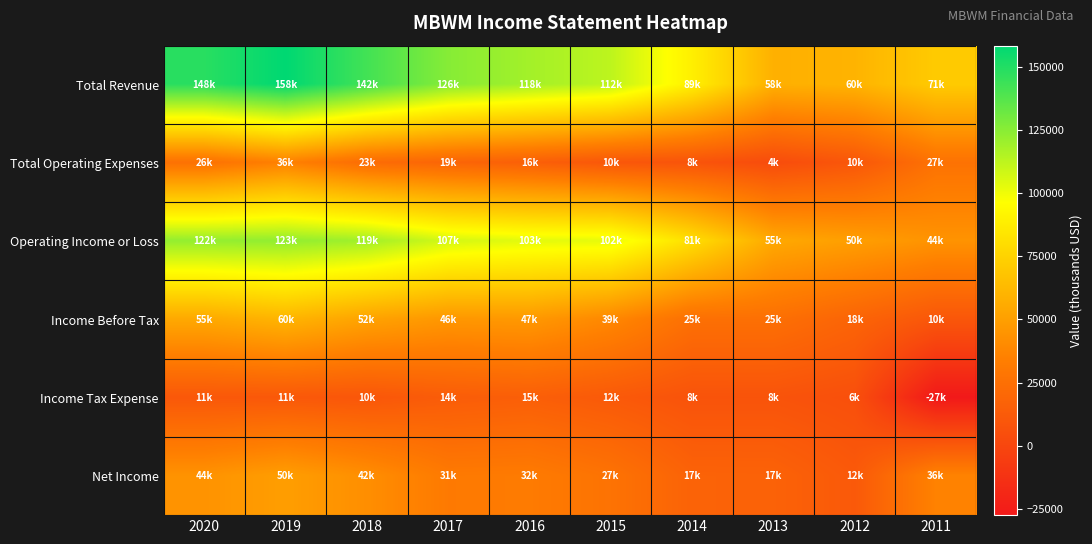

Reading right to left, extract all data points from this chart.

Total Revenue: 2011=71100	2012=59900	2013=58200	2014=89100	2015=112300	2016=118500	2017=125500	2018=142000	2019=158300	2020=148300
Total Operating Expenses: 2011=26700	2012=10100	2013=3600	2014=8300	2015=10200	2016=15500	2017=18700	2018=23000	2019=35600	2020=26100
Operating Income or Loss: 2011=44300	2012=49800	2013=54700	2014=80800	2015=102200	2016=103000	2017=106800	2018=119000	2019=122800	2020=122200
Income Before Tax: 2011=10100	2012=18200	2013=25100	2014=25200	2015=38800	2016=46900	2017=46100	2018=51800	2019=60500	2020=54800
Income Tax Expense: 2011=-27400	2012=5600	2013=8100	2014=7900	2015=11800	2016=15000	2017=13500	2018=9800	2019=11000	2020=10700
Net Income: 2011=36100	2012=11500	2013=17000	2014=17300	2015=27000	2016=31900	2017=31300	2018=42000	2019=49500	2020=44100